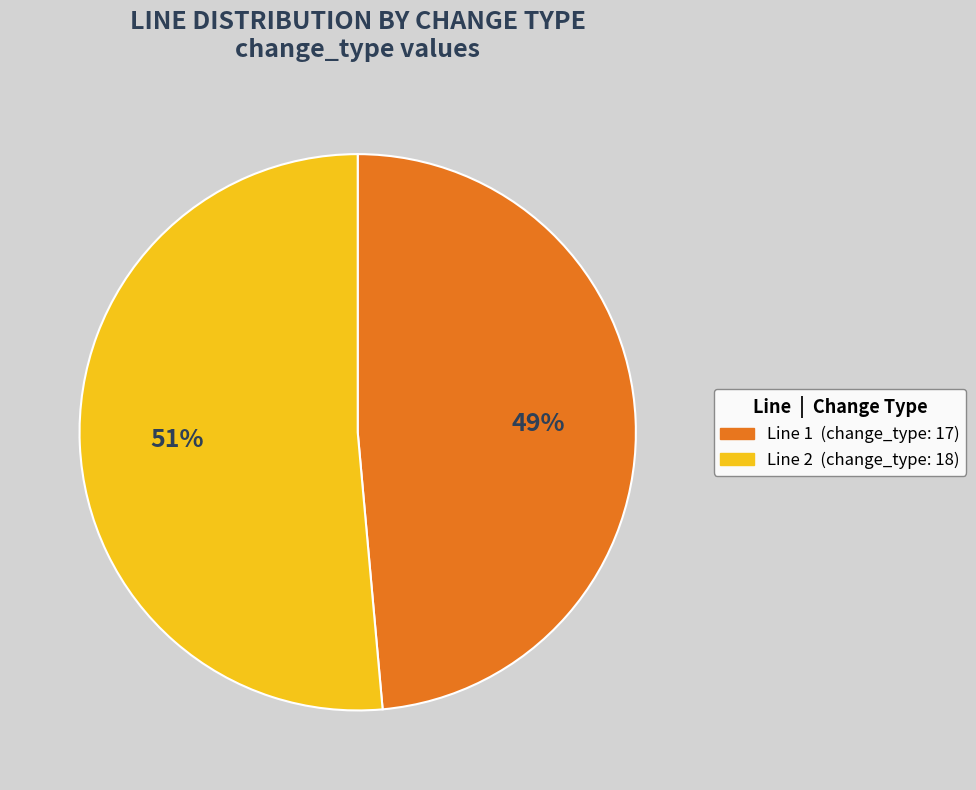

Is there any slice that represents more than half of the pie?

Yes